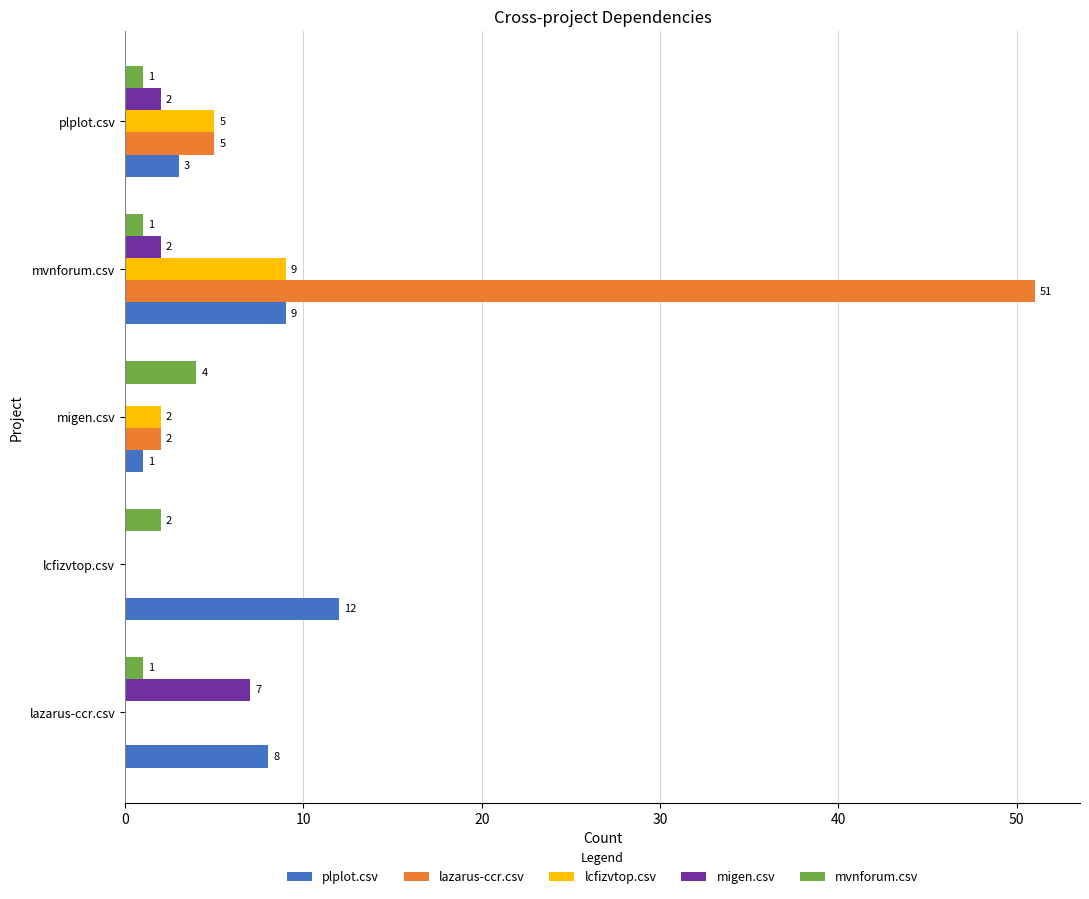

Which series has the largest total across all categories?

lazarus-ccr.csv